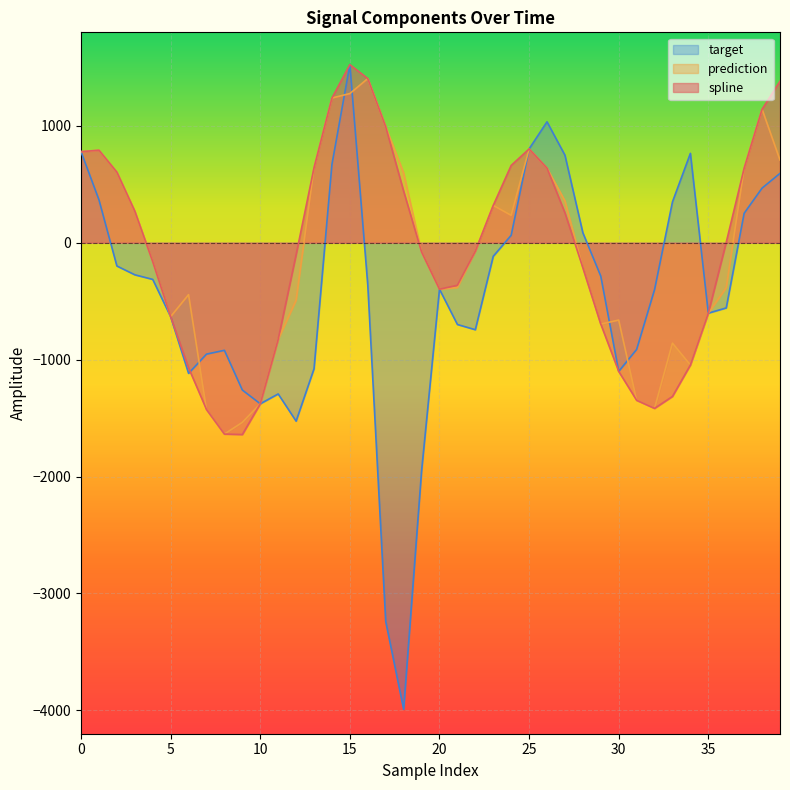

How many data points in target are less than -362?

21